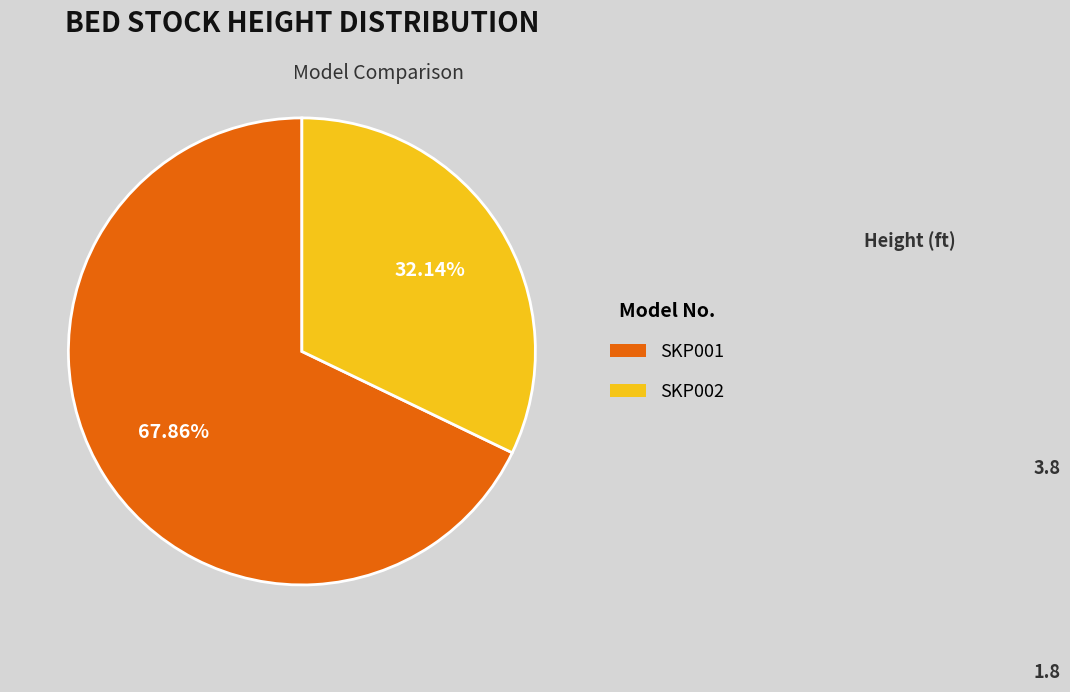

Which category accounts for the majority?

SKP001